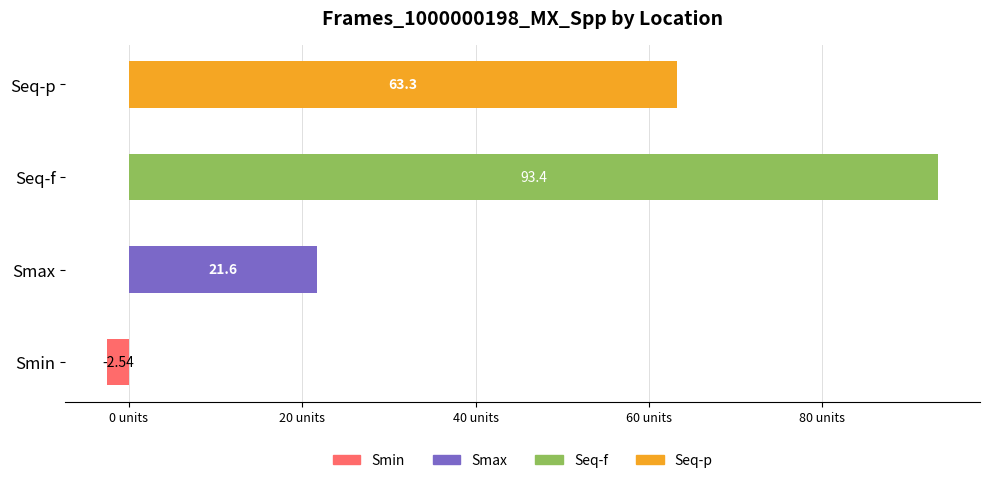

Rank the categories by value from highest to lowest.

Seq-f, Seq-p, Smax, Smin